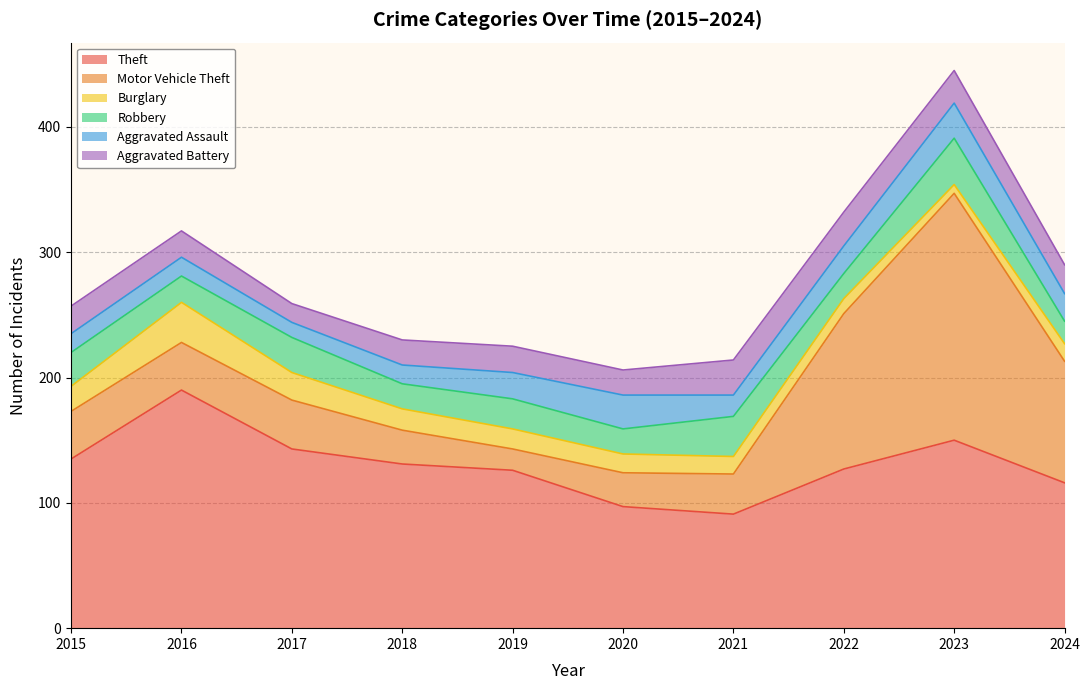

At which category does Motor Vehicle Theft reach its first local peak?

2017